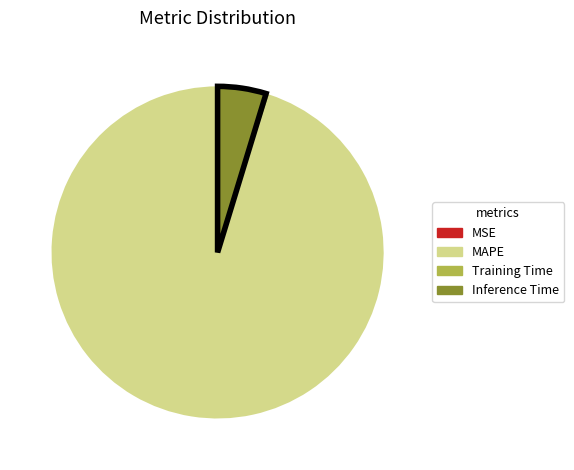

True or false: MAPE accounts for 95% of the total.

True